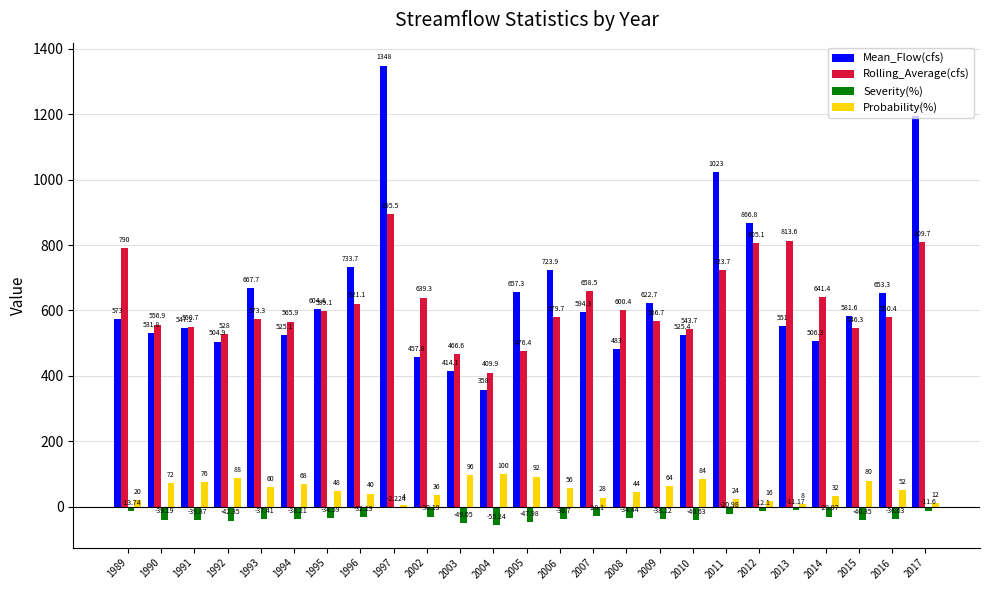

Is the value of Severity(%) at 1994 greater than the value of Mean_Flow(cfs) at 1989?

No